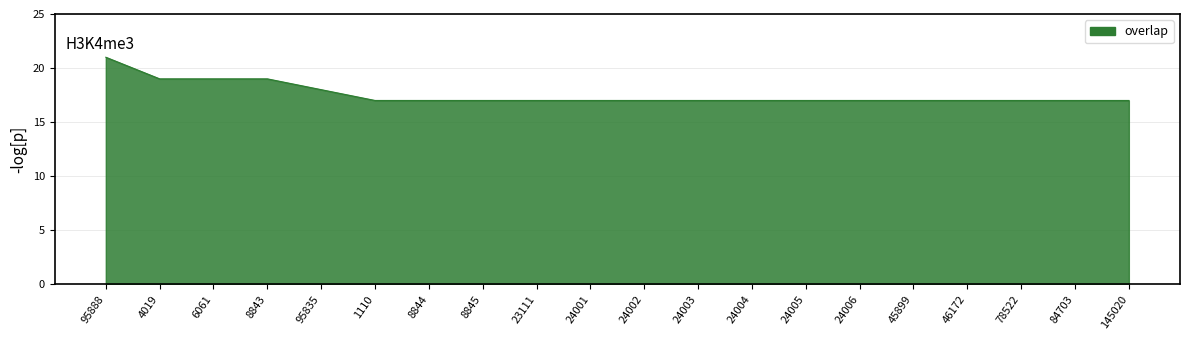

Reading left to right, transcribe all the data shown in this chart.

95888=21	4019=19	6061=19	8843=19	95835=18	1110=17	8844=17	8845=17	23111=17	24001=17	24002=17	24003=17	24004=17	24005=17	24006=17	45899=17	46172=17	78522=17	84703=17	145020=17